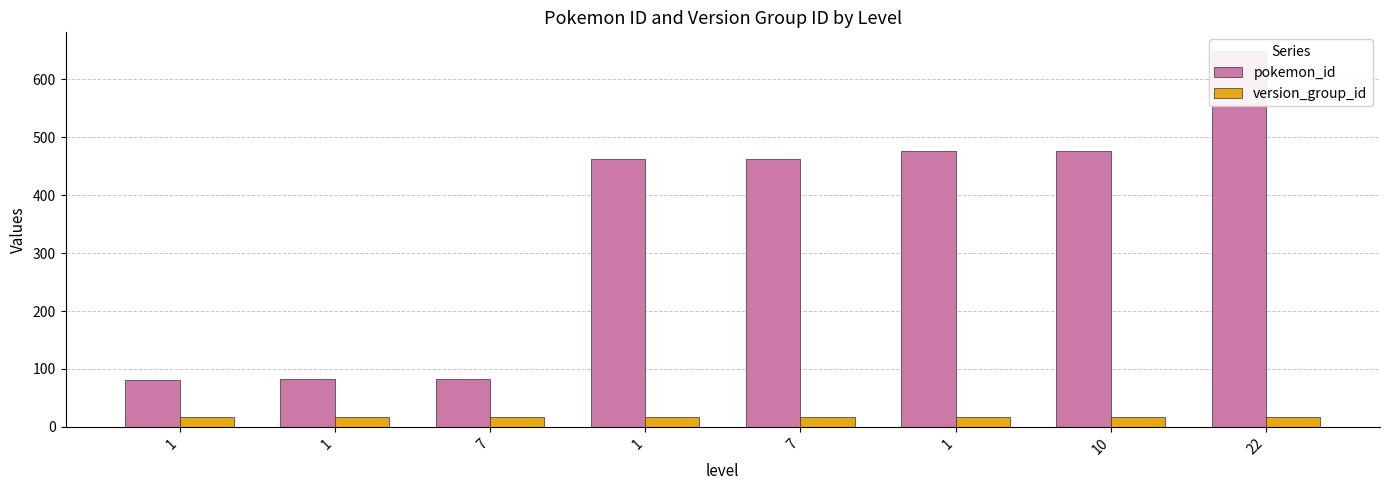

Are the bars grouped side by side (vs. stacked)?

Yes